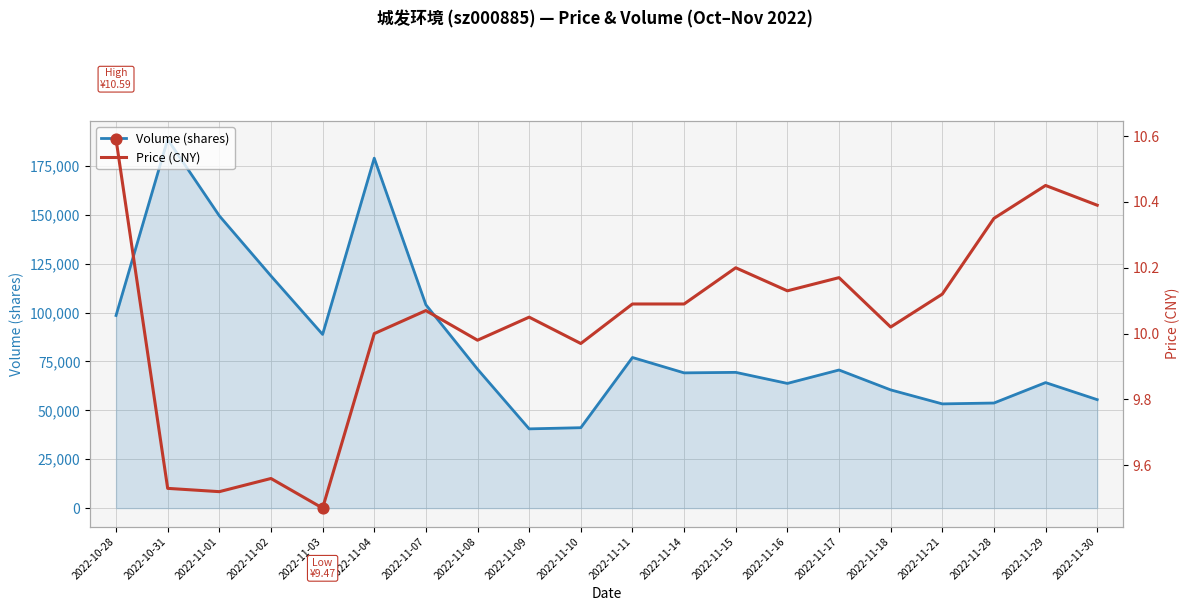

What are all the series names shown in the legend?

Volume (shares), Price (CNY)